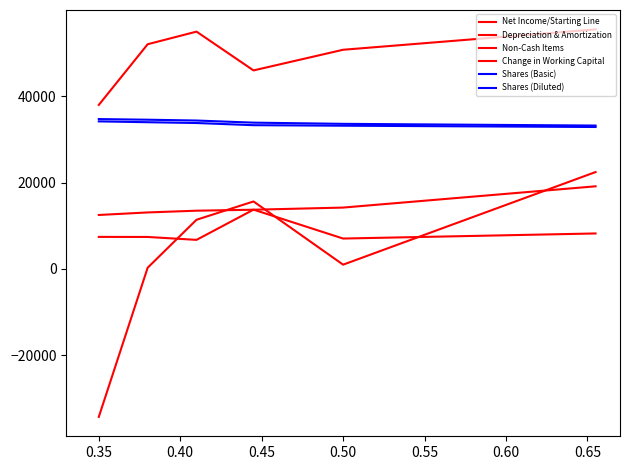

What is the difference between the maximum and minimum values in the Shares (Basic) series?

1301.5